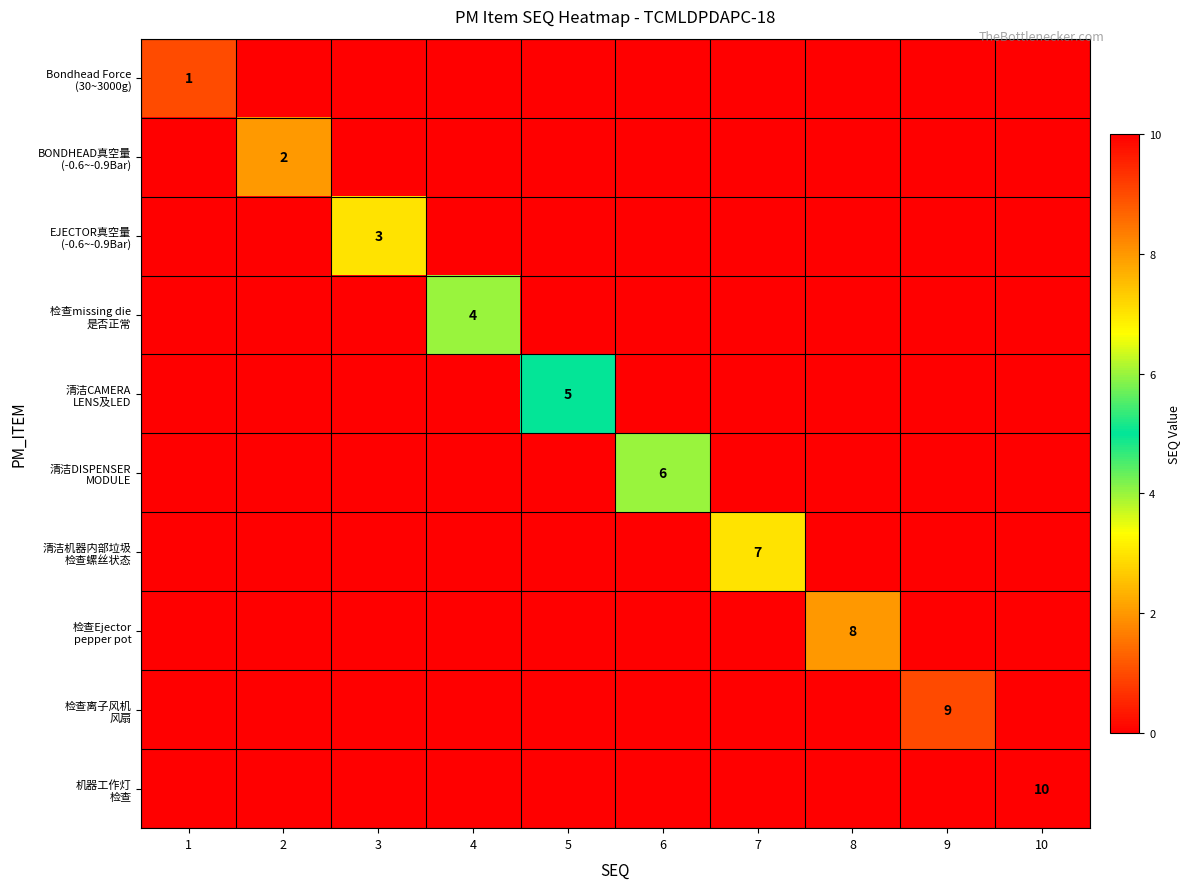

What is the difference between the highest and lowest values at 4?

4